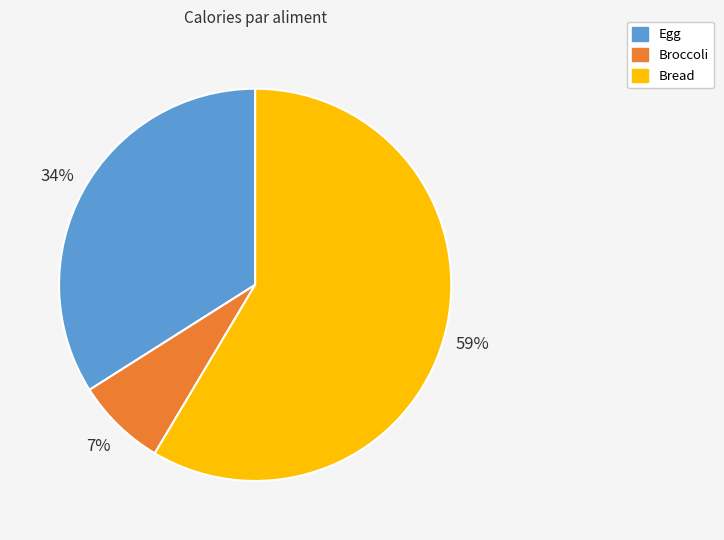

Which slice is the largest?

Bread